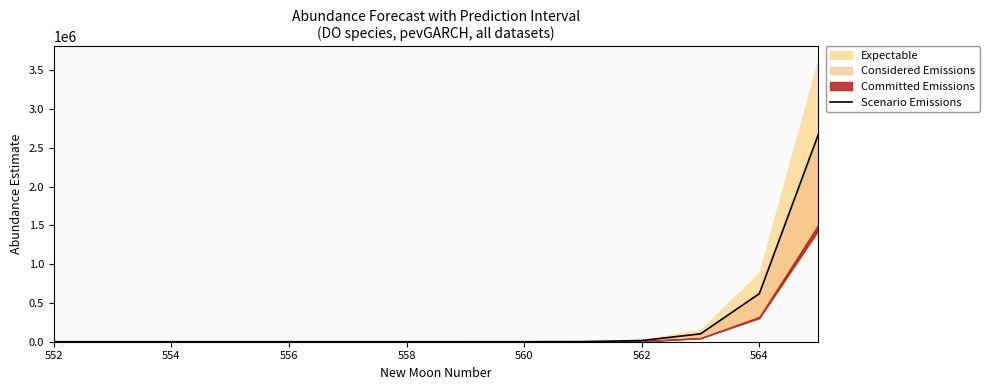

True or false: the data has more than 2 interior local peaks.

False